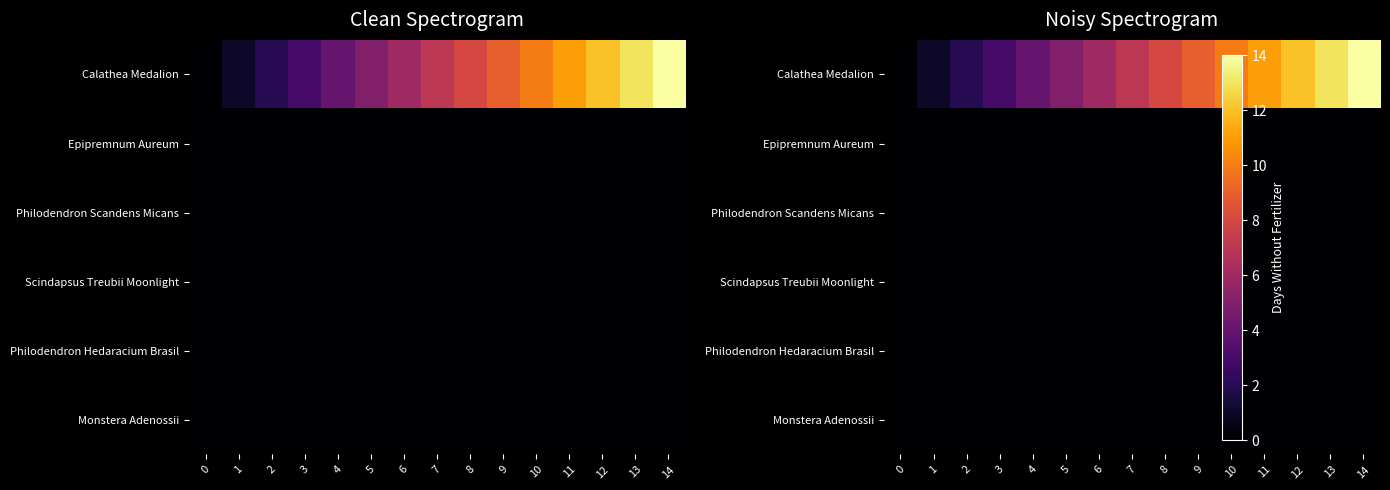

Which series has the widest spread of values?

Calathea Medalion